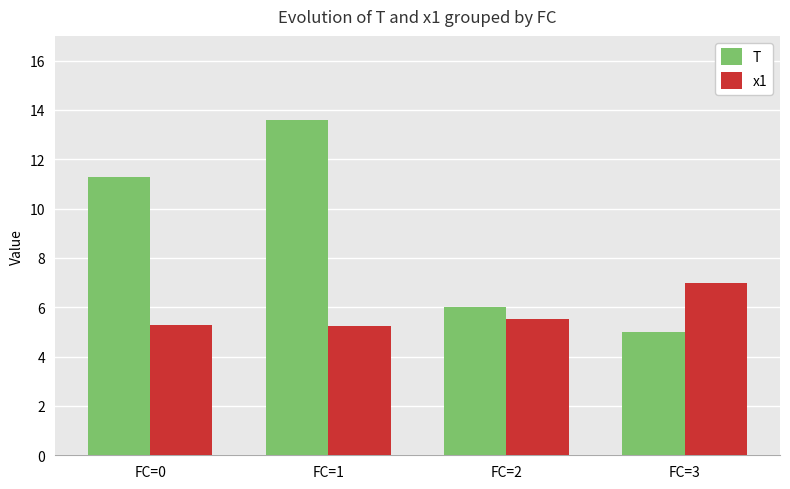

Reading right to left, what are all the values shown in this chart?

T: 5.0	6.0	13.6	11.3
x1: 7.0	5.5	5.3	5.3